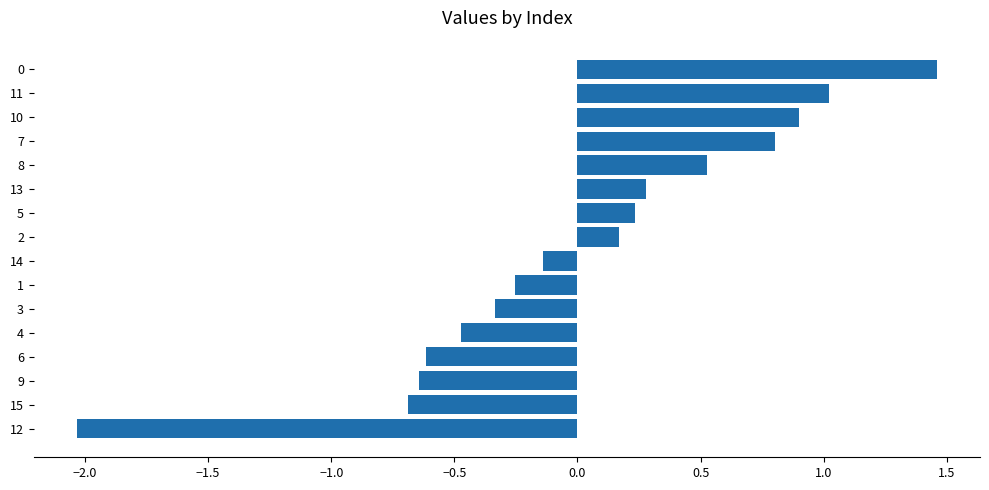

What value does the data have at 7?

0.8